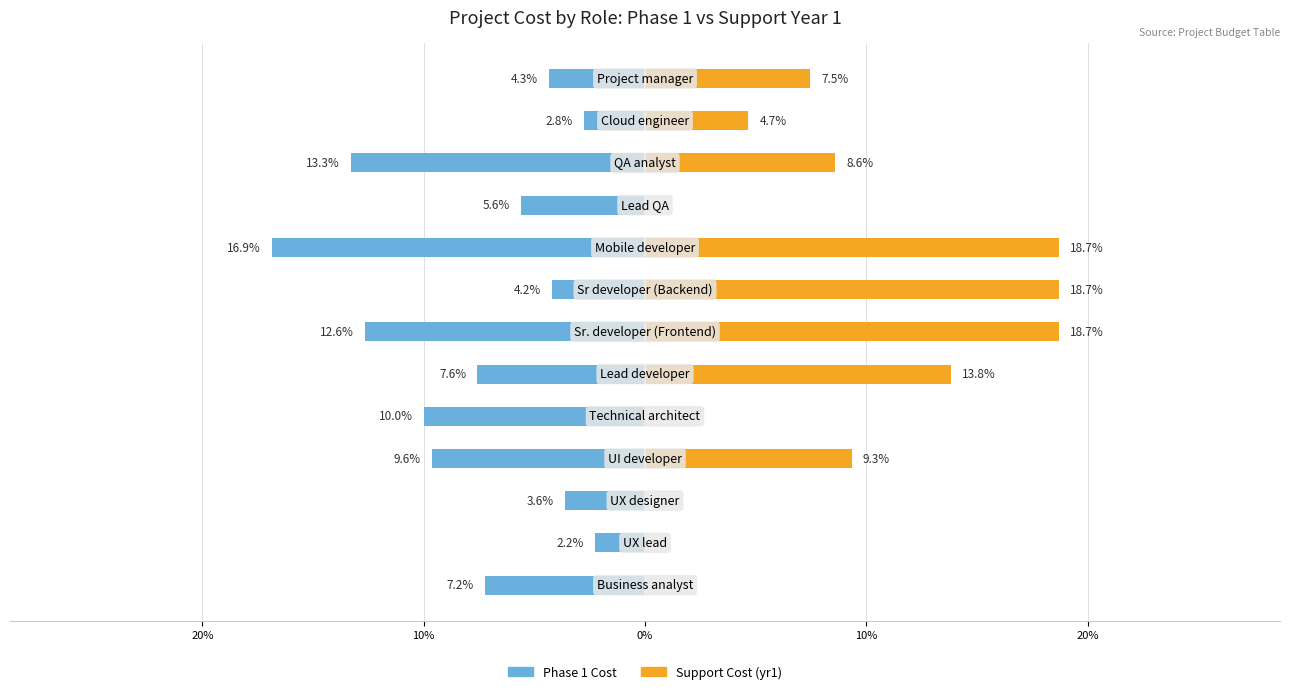

How many groups of bars are there?

13